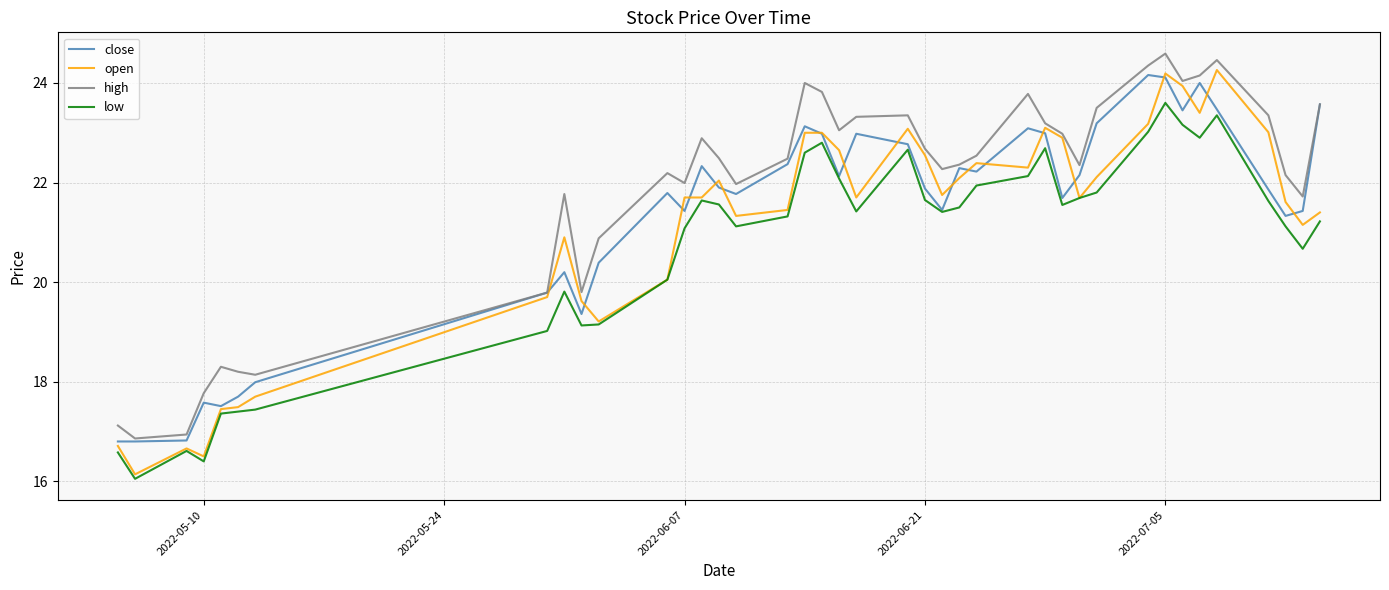

Which series has the widest spread of values?

open